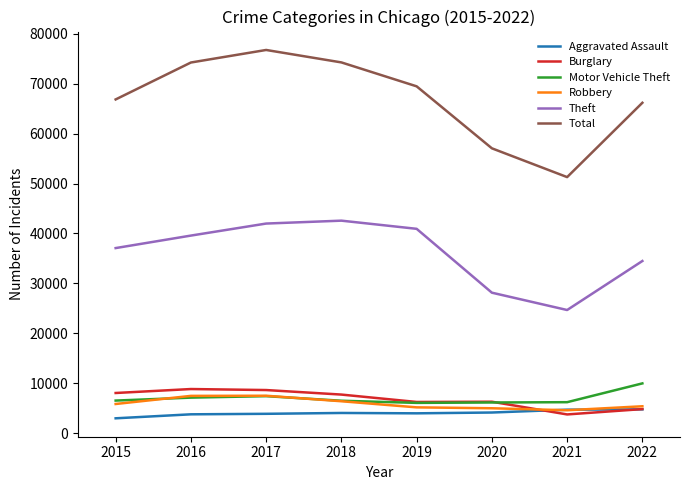

Which series has the widest spread of values?

Total